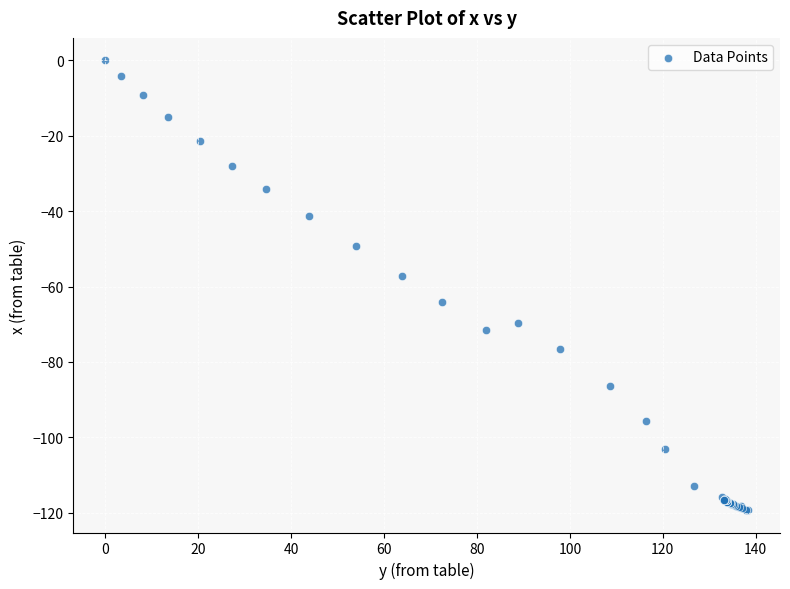

What Y value in the scatter plot is closest to -59?

-57.3